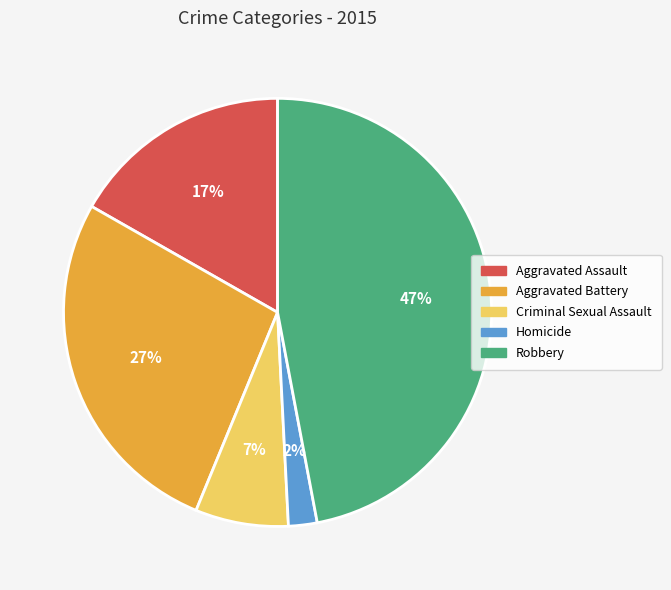

How many segments does this pie chart have?

5